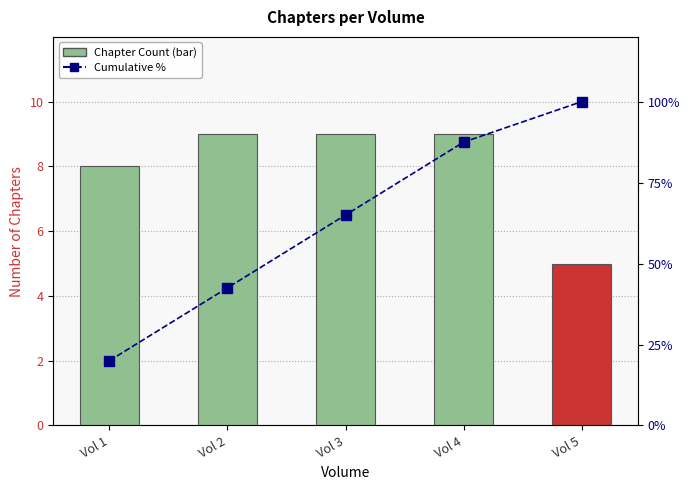

What is the value of the Cumulative % bar at the 3rd from the left?

65.0